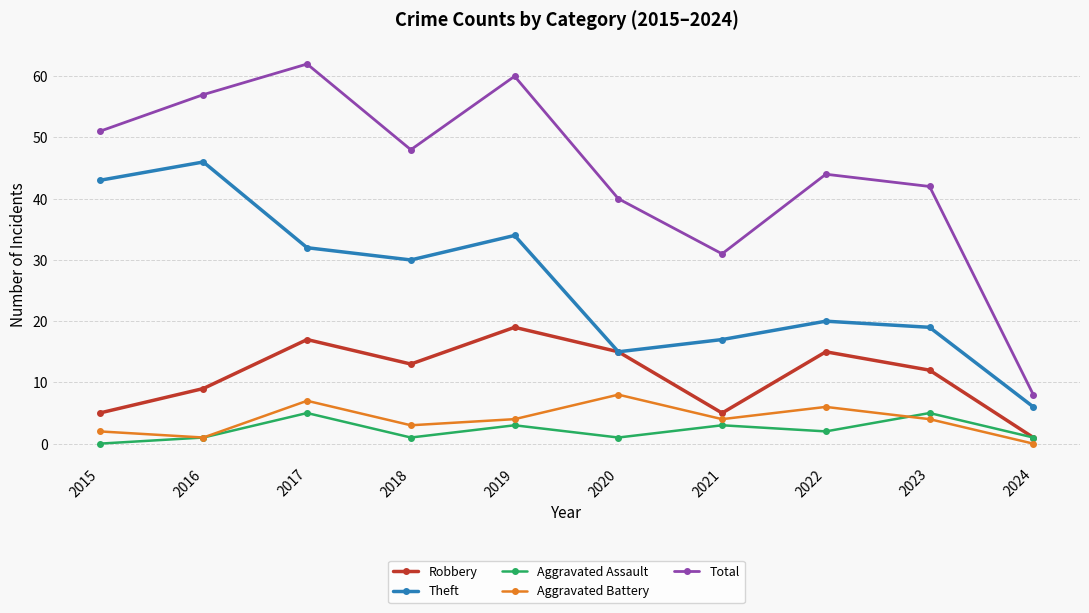

The Theft series shows 27 at 2023. True or false?

False